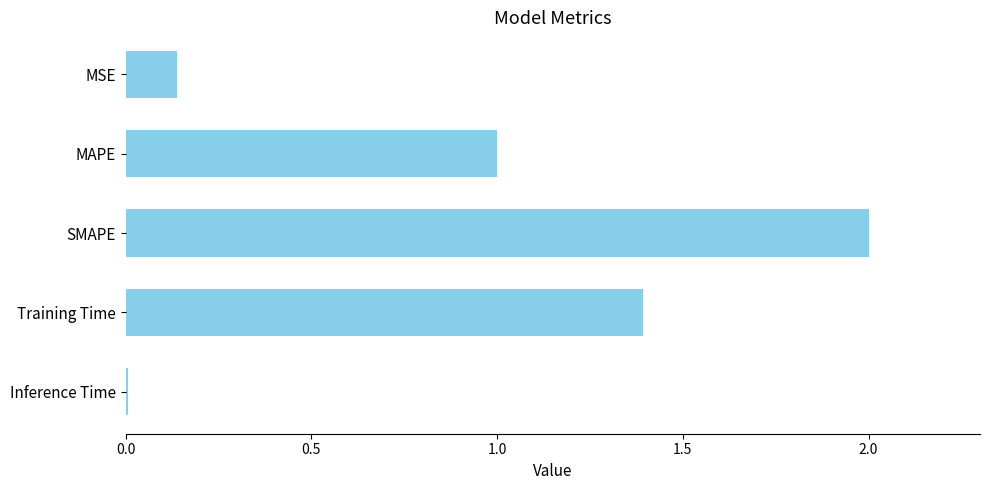

Is it true that the value at Training Time is 0.4?

False